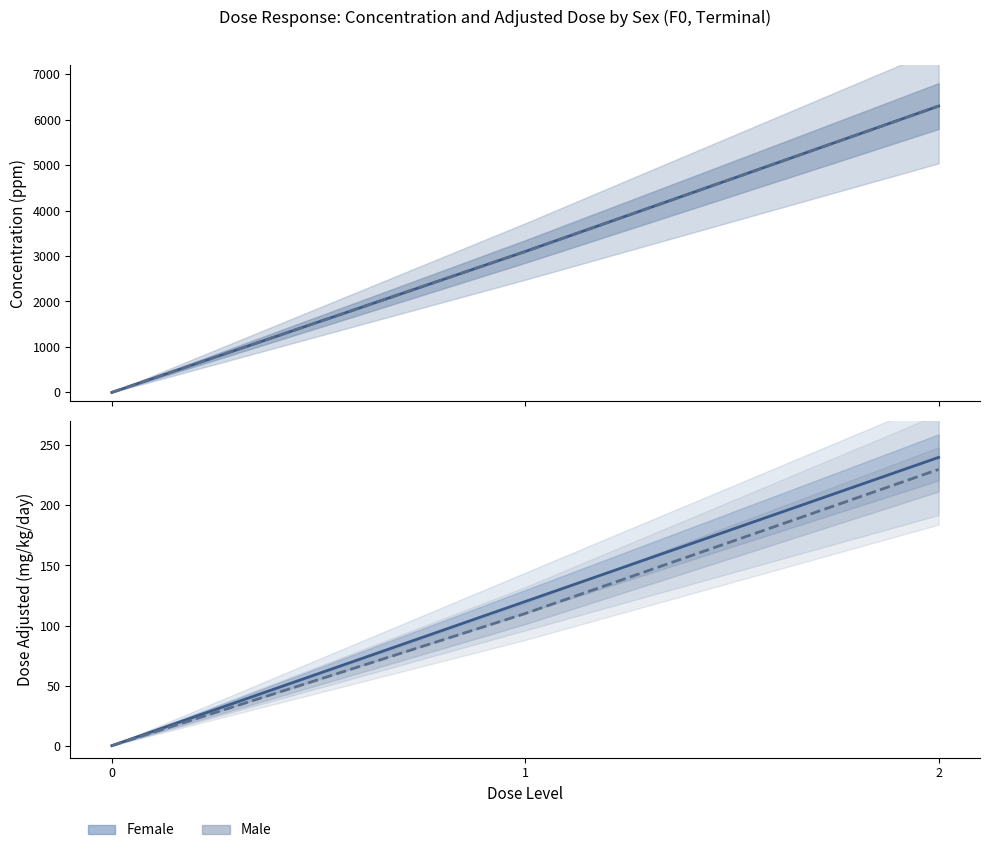

The Concentration M series shows 3100 at 1. True or false?

True